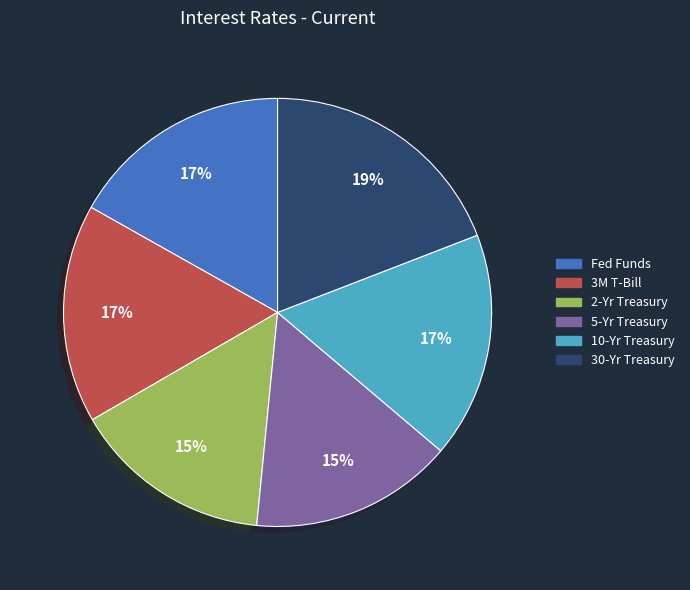

Is the sum of Fed Funds and 30-Yr Treasury greater than half?

No